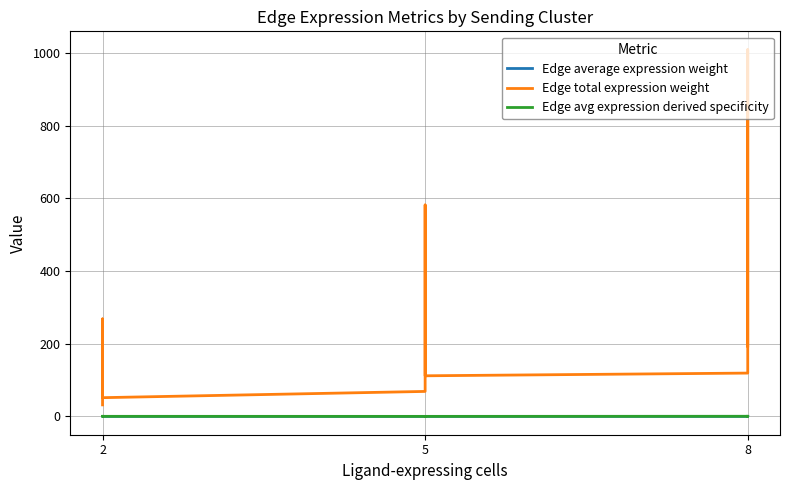

The value of Edge avg expression derived specificity at 8 is 0.3. True or false?

True